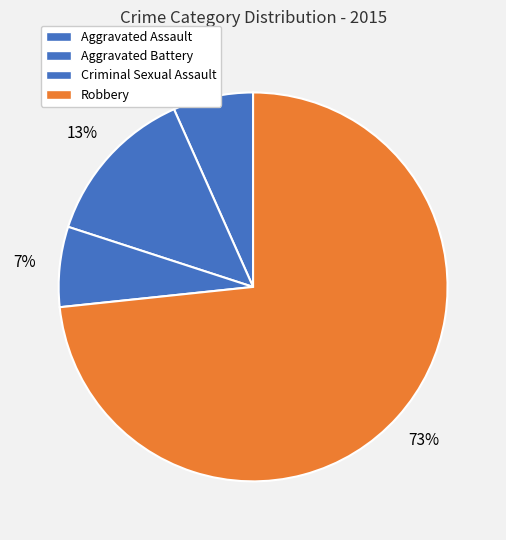

Rank the categories by value from highest to lowest.

Robbery, Aggravated Battery, Aggravated Assault, Criminal Sexual Assault